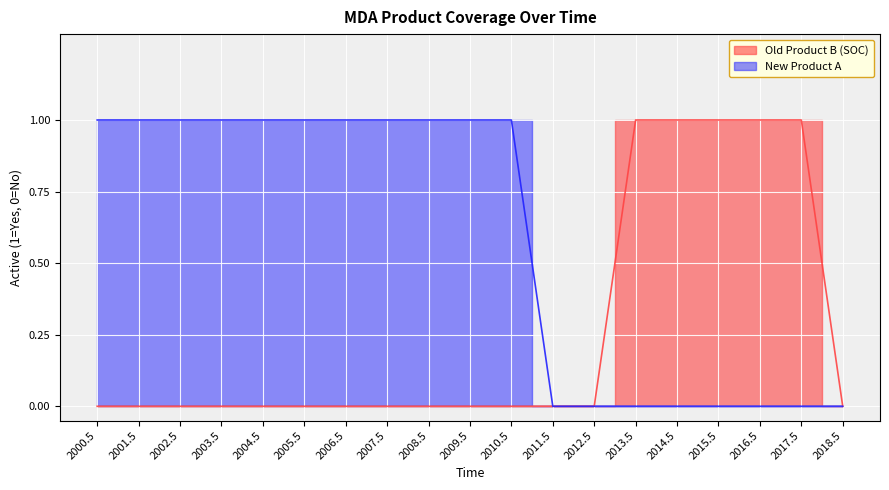

True or false: Old Product B (SOC) and New Product A intersect in this chart.

False